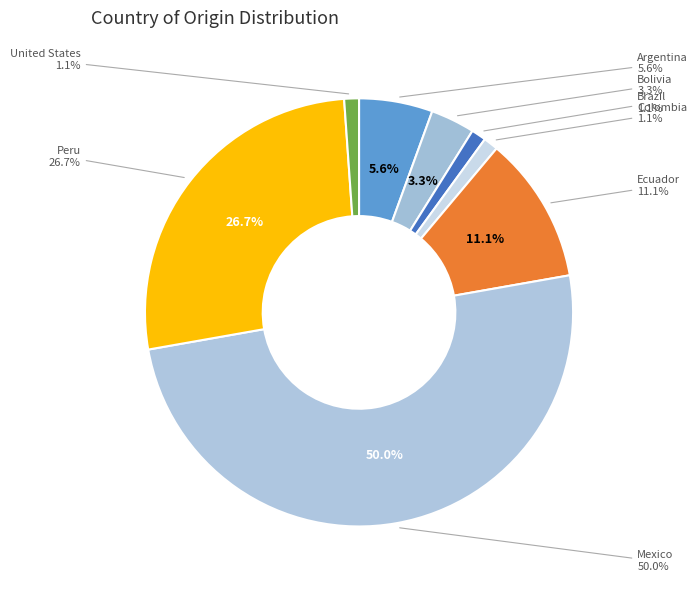

True or false: Colombia accounts for 1% of the total.

True